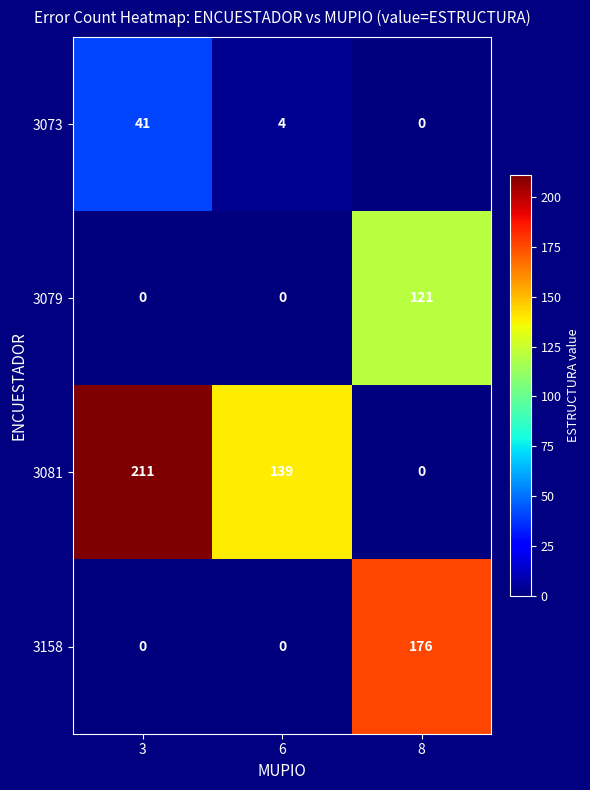

Rank the series by their average value, from lowest to highest.

3073, 3079, 3158, 3081